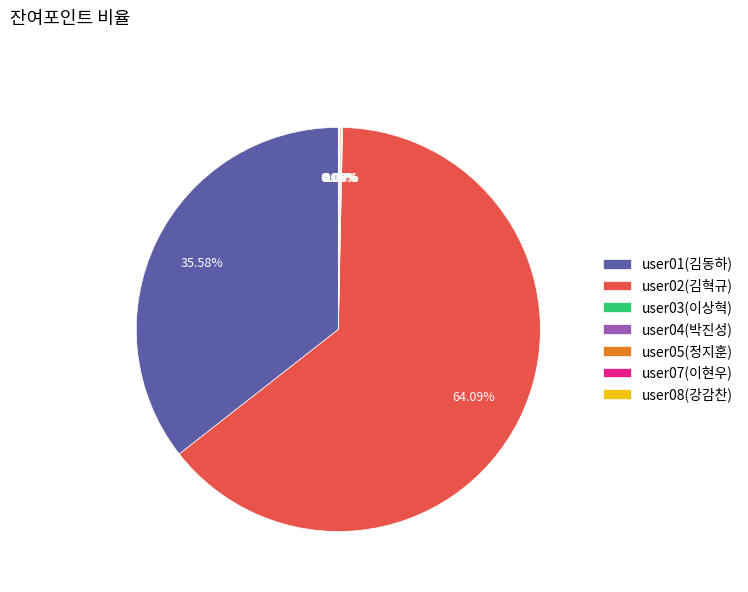

To the nearest percent, what is the average slice percentage?

14%